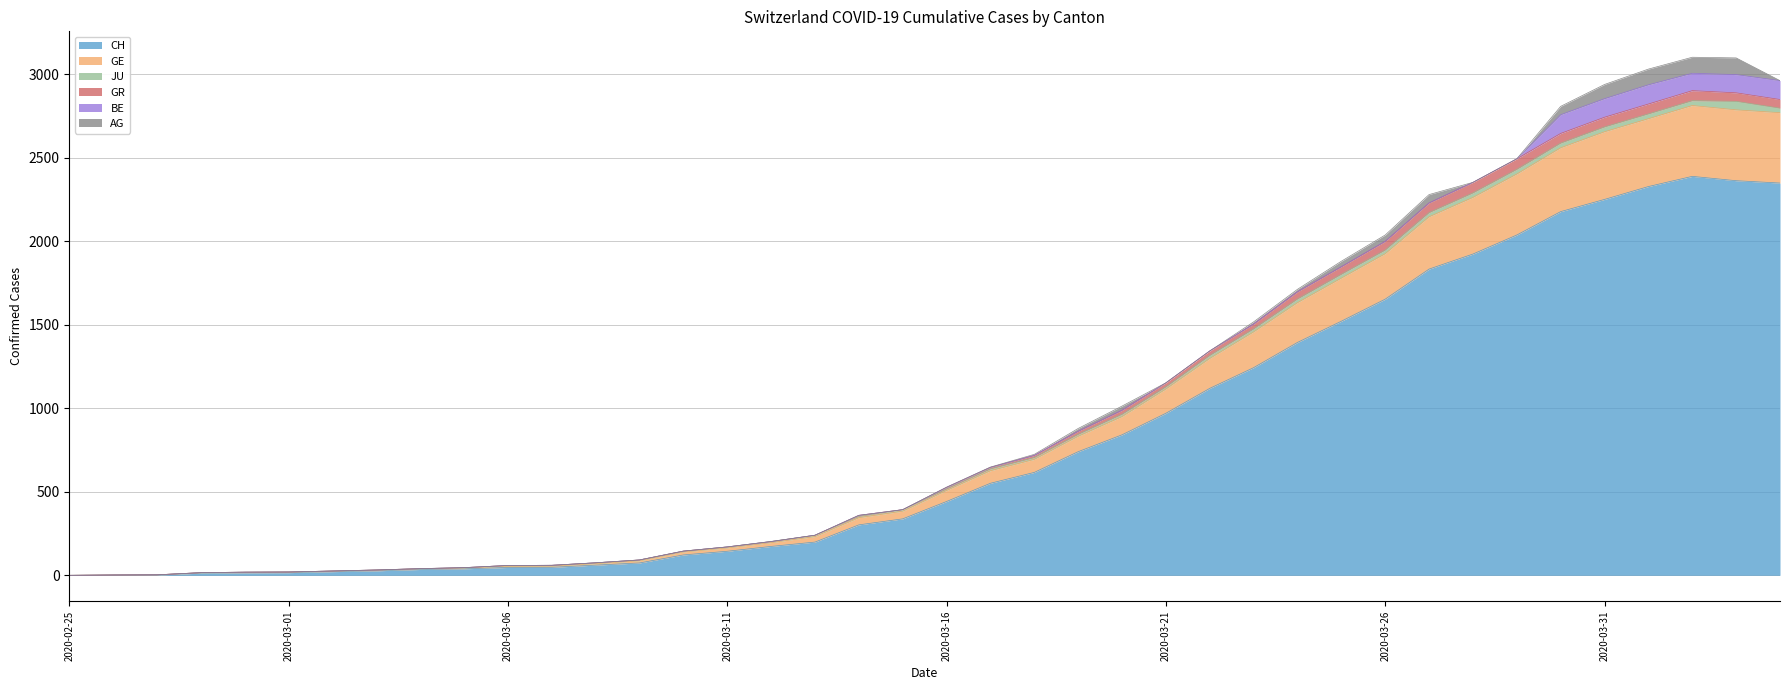

List the labels in order of CH value, smallest first.

2020-02-25, 2020-02-26, 2020-02-27, 2020-02-28, 2020-02-29, 2020-03-01, 2020-03-02, 2020-03-03, 2020-03-04, 2020-03-05, 2020-03-06, 2020-03-07, 2020-03-08, 2020-03-09, 2020-03-10, 2020-03-11, 2020-03-12, 2020-03-13, 2020-03-14, 2020-03-15, 2020-03-16, 2020-03-17, 2020-03-18, 2020-03-19, 2020-03-20, 2020-03-21, 2020-03-22, 2020-03-23, 2020-03-24, 2020-03-25, 2020-03-26, 2020-03-27, 2020-03-28, 2020-03-29, 2020-03-30, 2020-03-31, 2020-04-01, 2020-04-04, 2020-04-03, 2020-04-02